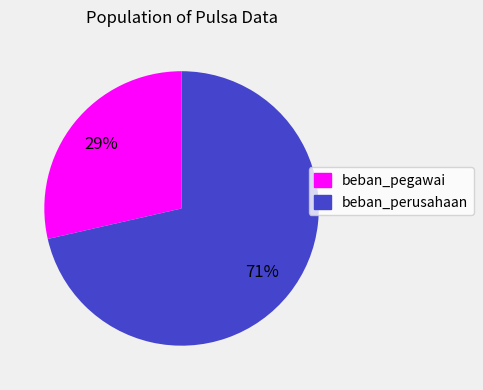

Which has a higher value, beban_perusahaan or beban_pegawai?

beban_perusahaan